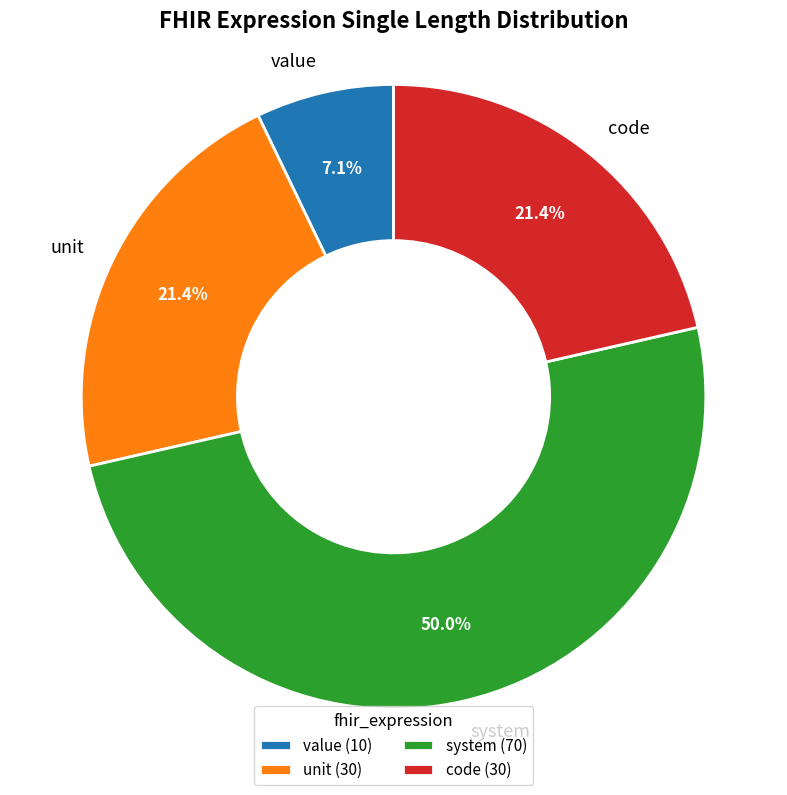

To the nearest percent, what percentage of the pie is system?

50%